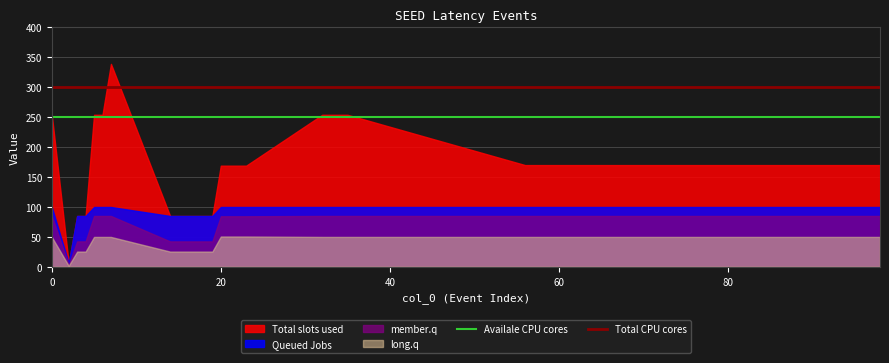

What is the value of the Total CPU cores point at the 40th from the left?

300